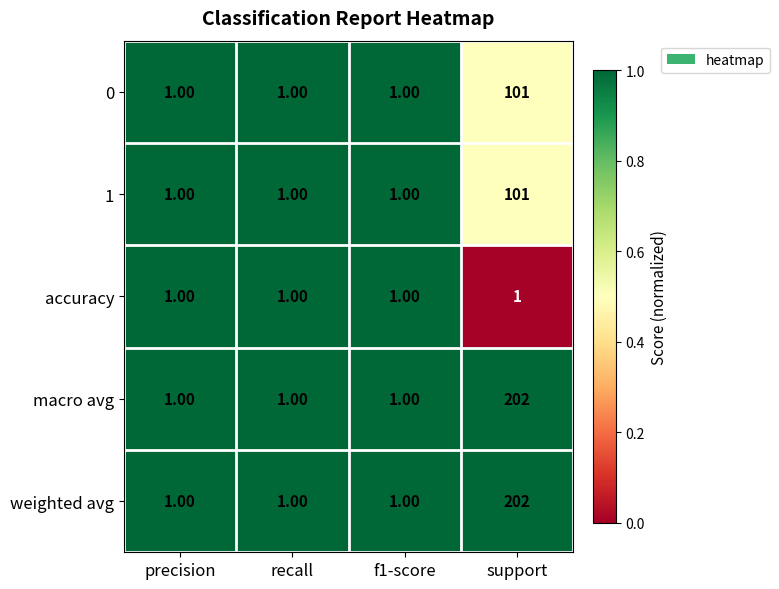

What is the spread (max minus min) of values at support?

201